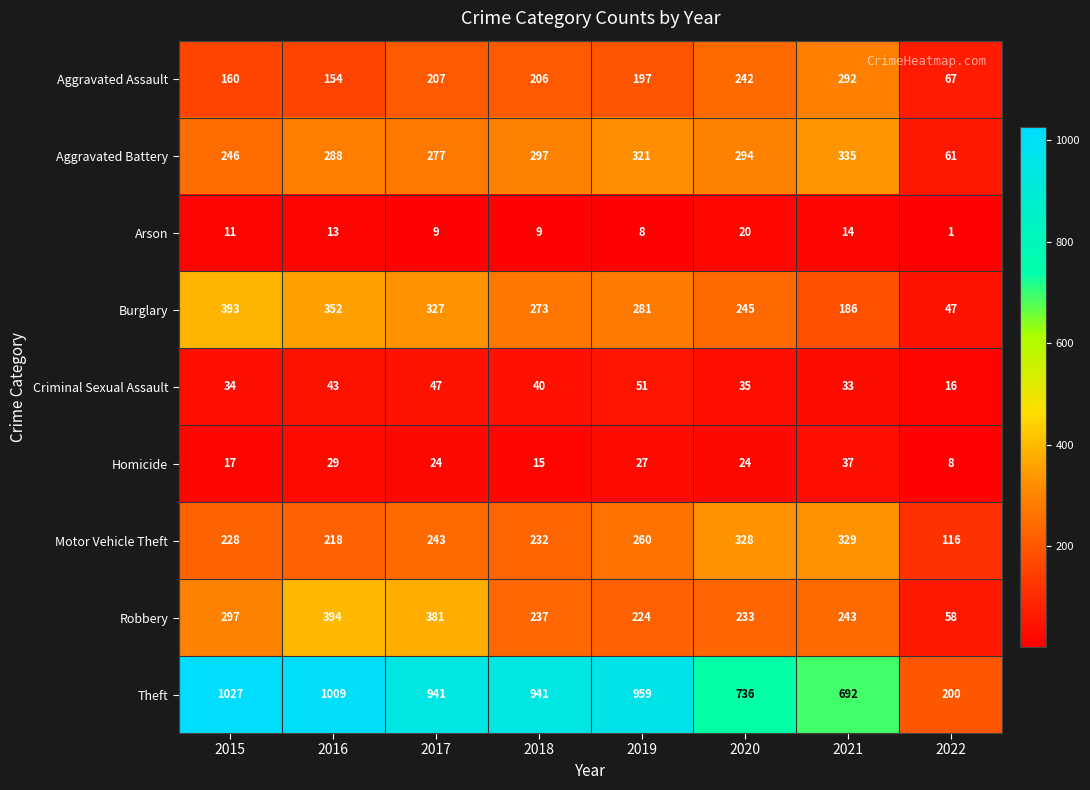

Where is Motor Vehicle Theft nearest to the value 222?

2016